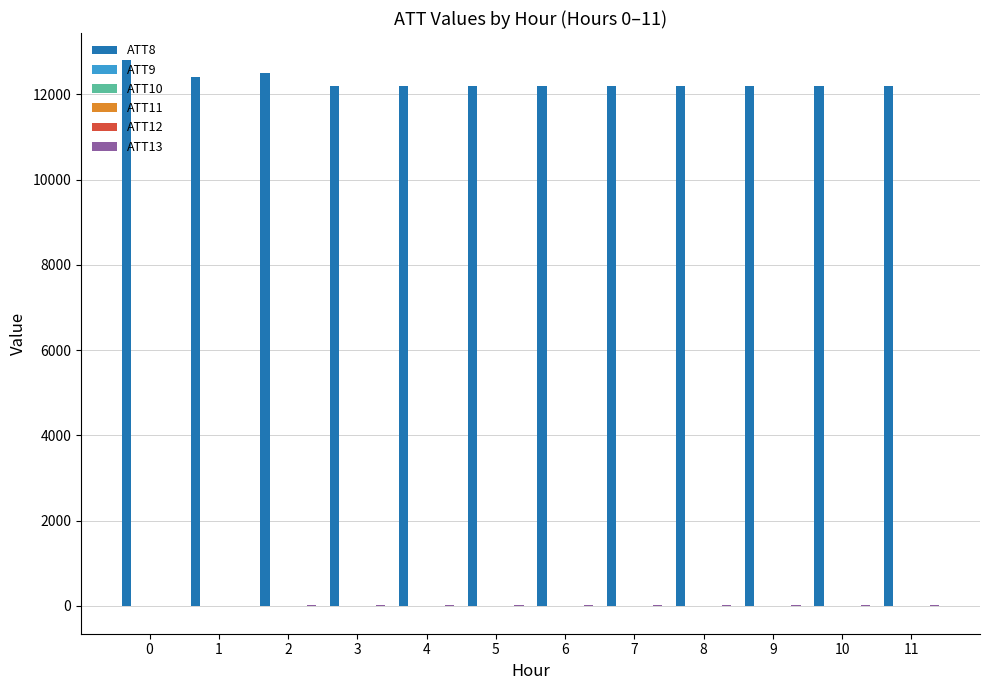

What is the greatest value displayed?

12800.0